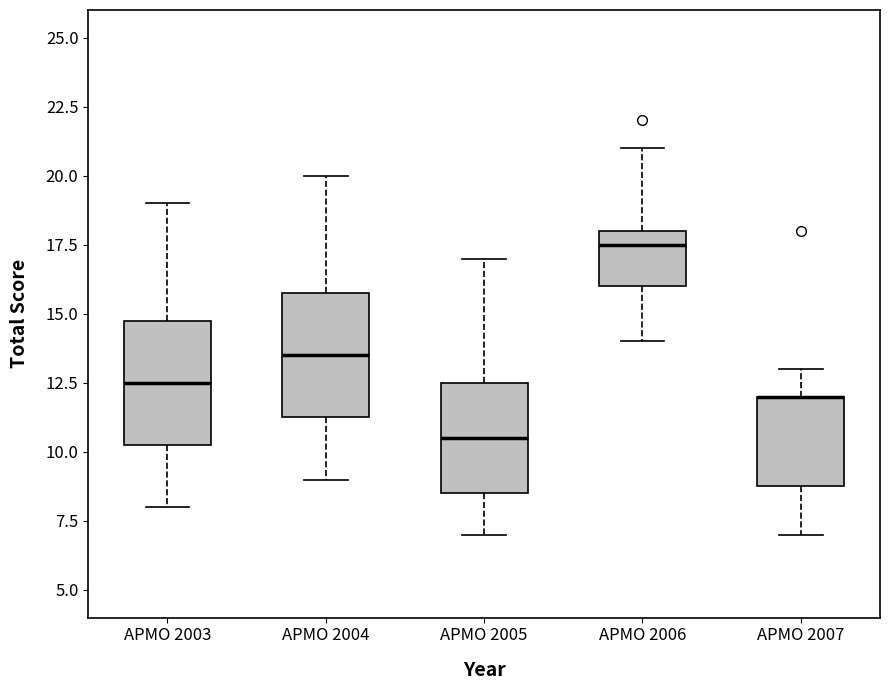

Reading left to right, read every box against the y-axis: the position of its median line, the range the box covers, and the ends of its whiskers. The values are not printed on the chart, so give them approximately, as read against the axis.

APMO 2003: median 12.5, box 10.5 to 15.0, whiskers 8.0 to 19.0
APMO 2004: median 13.5, box 11.5 to 16.0, whiskers 9.0 to 20.0
APMO 2005: median 10.5, box 8.5 to 12.5, whiskers 7.0 to 17.0
APMO 2006: median 17.5, box 16.0 to 18.0, whiskers 14.0 to 21.0
APMO 2007: median 12.0 (drawn on the box's upper edge), box 9.0 to 12.0, whiskers 7.0 to 13.0